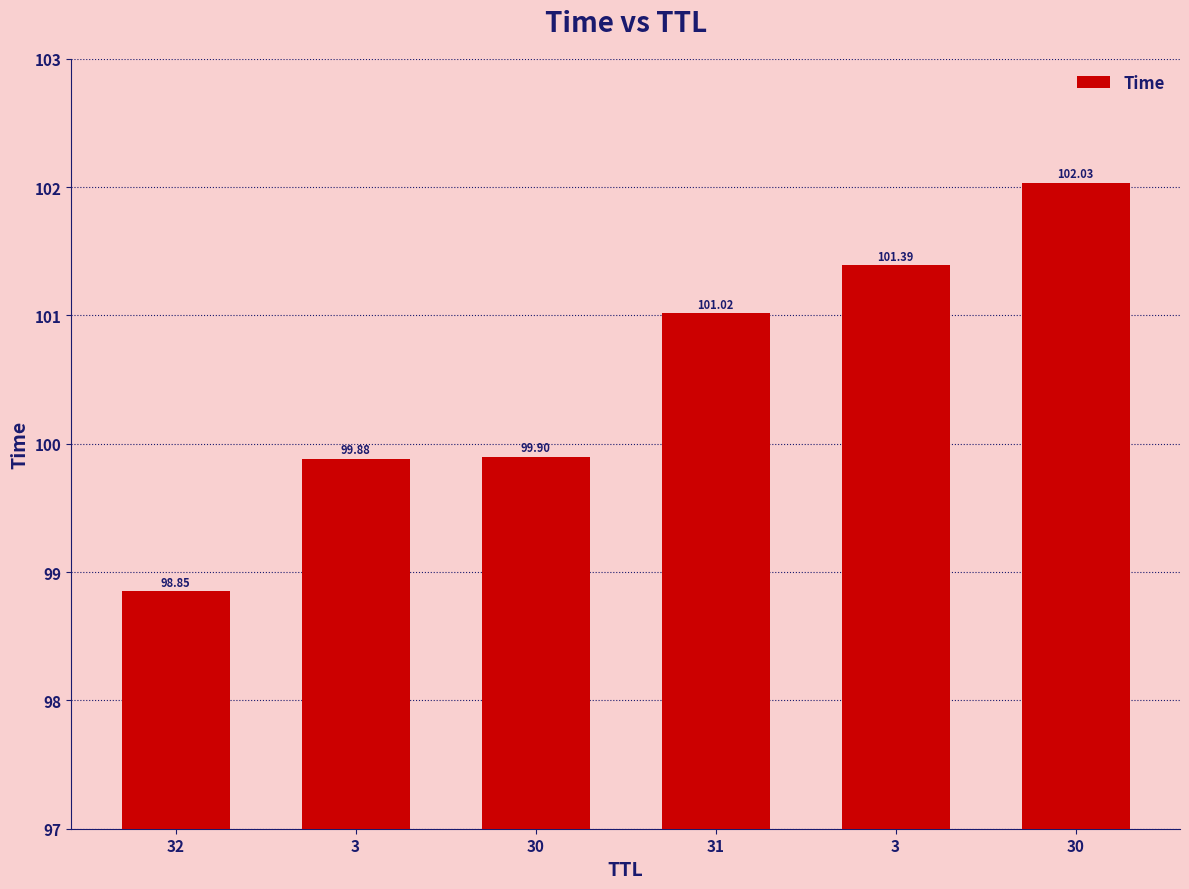

What is the label of the 2nd bar from the left?

3